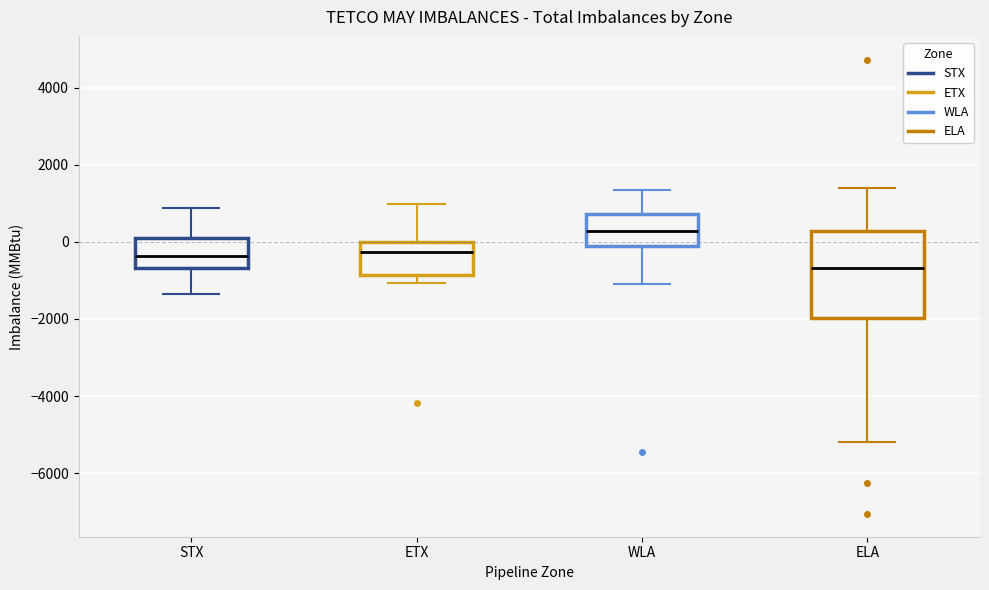

Where does the median line of the box for ELA sit on the y-axis? The values are not printed on the chart, so give them approximately, as read against the axis.

-600